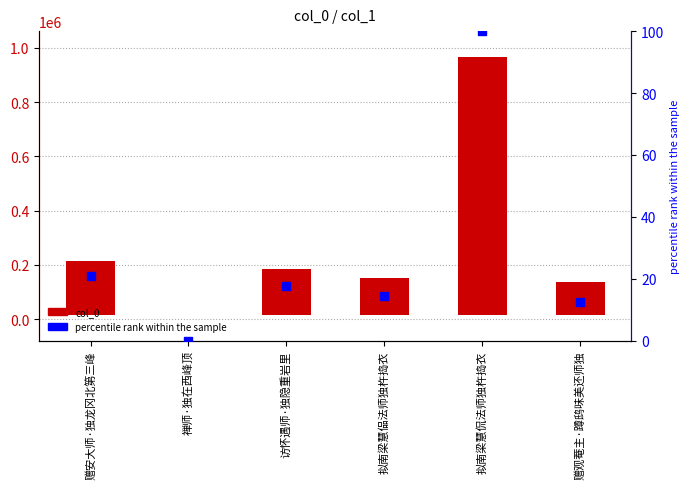

Which series reaches the maximum Y coordinate?

col_0